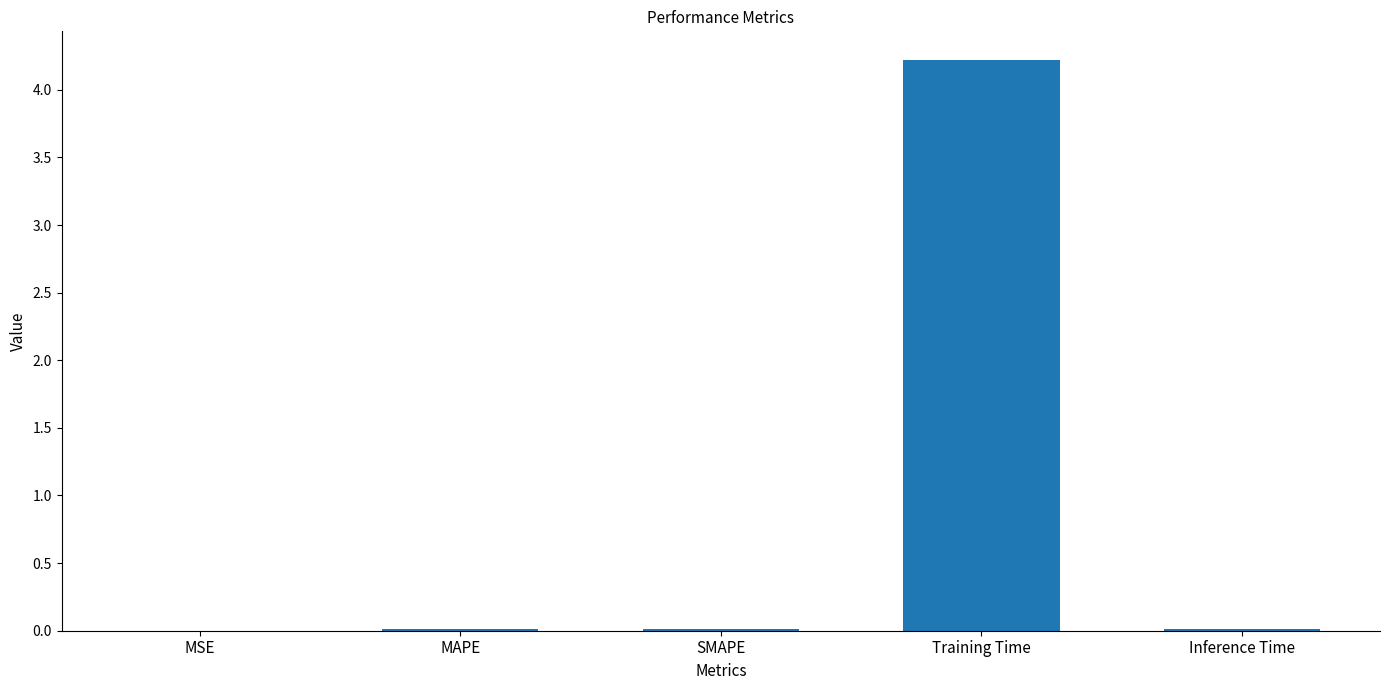

What is the greatest value displayed?

4.2